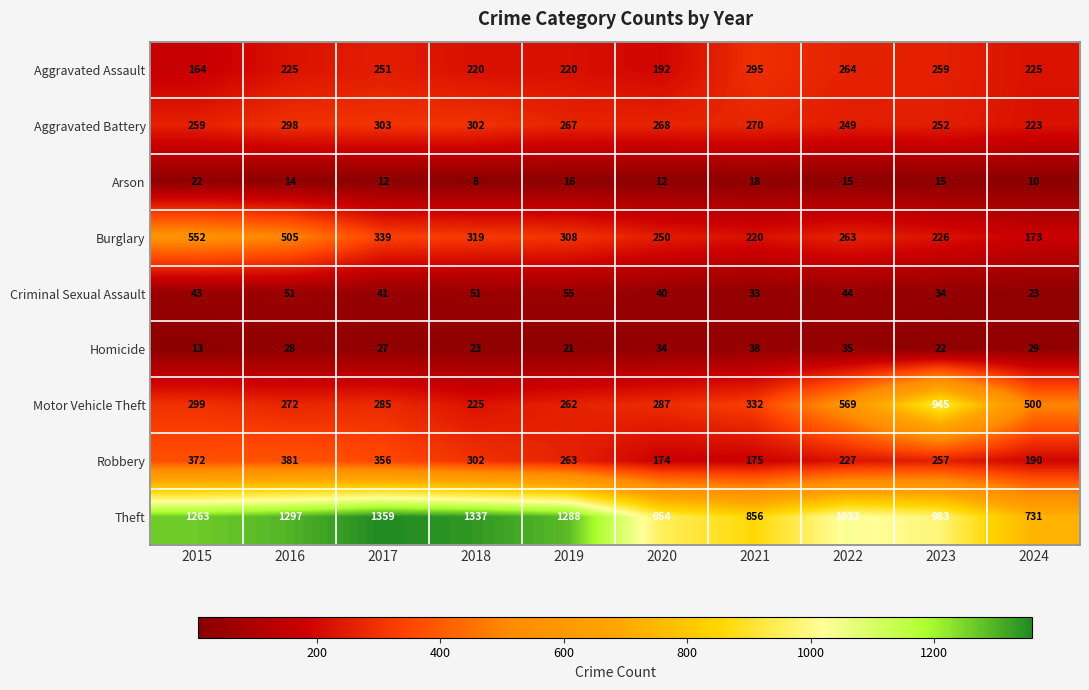

The value of Criminal Sexual Assault at 2017 is 41. True or false?

True